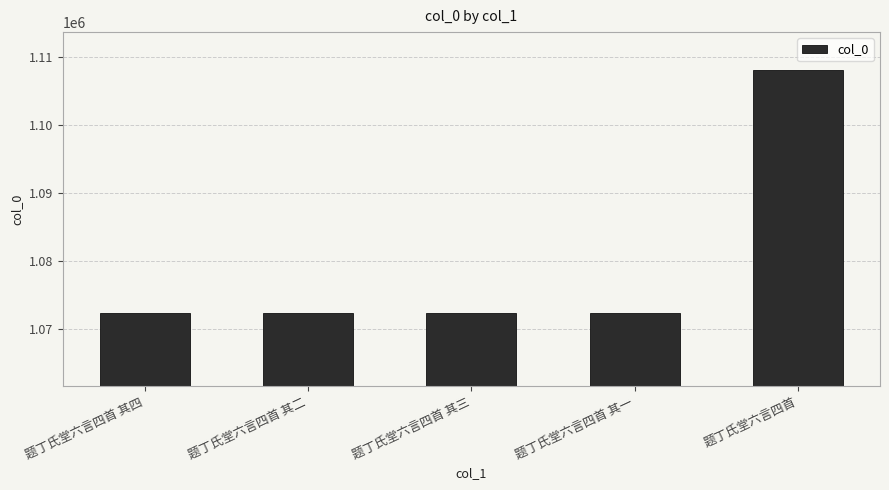

What is the difference between the maximum and minimum values?

35788